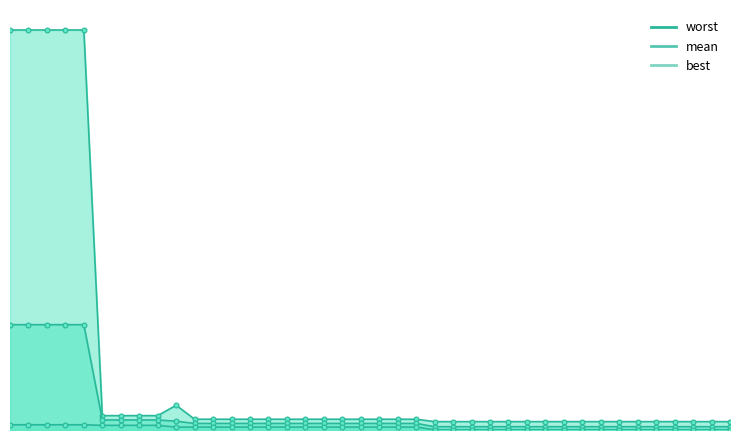

Which series has the widest spread of values?

worst